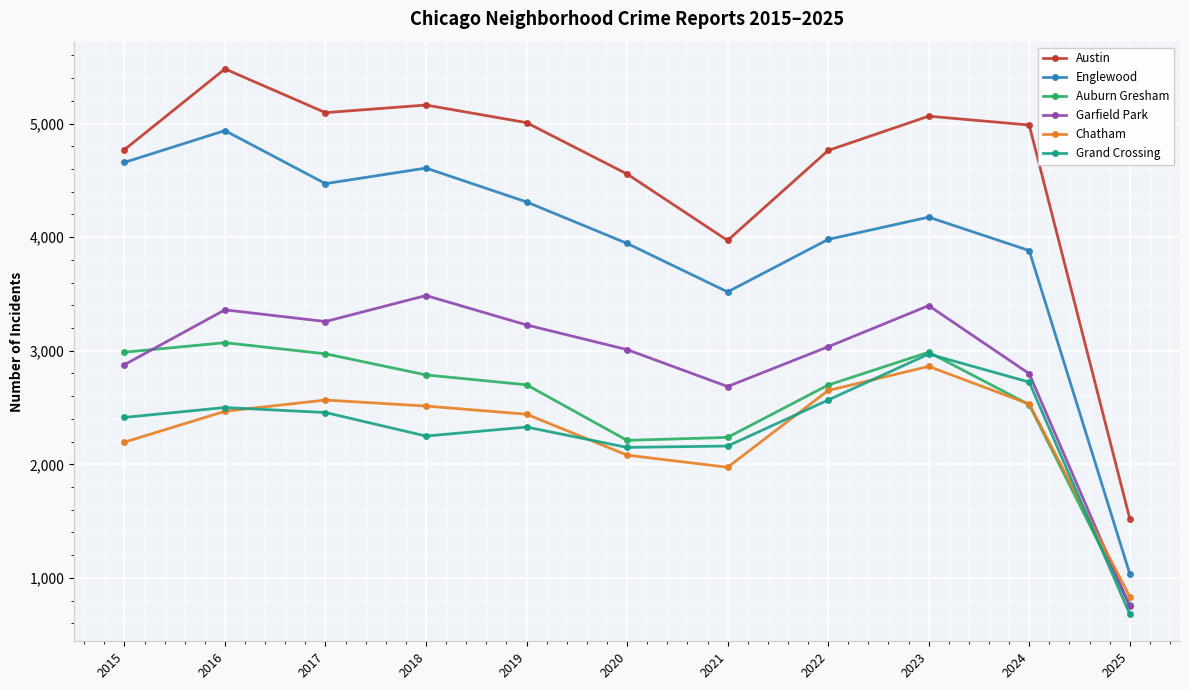

Between 2019 and 2021, which series saw the biggest shift?

Austin